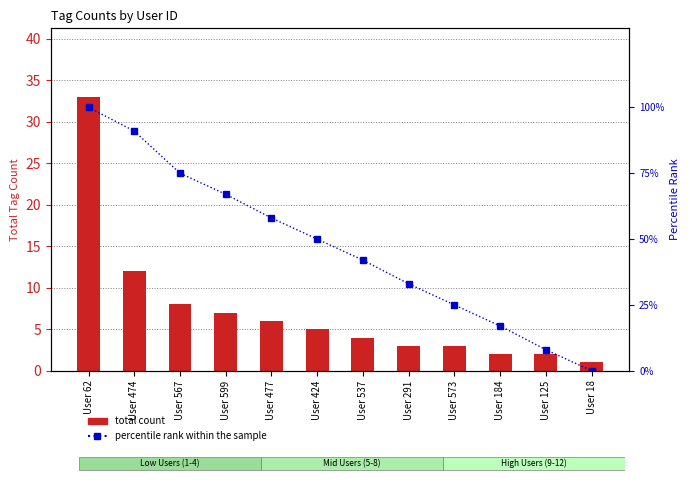

Where does the total count series first go above 5?

User 62